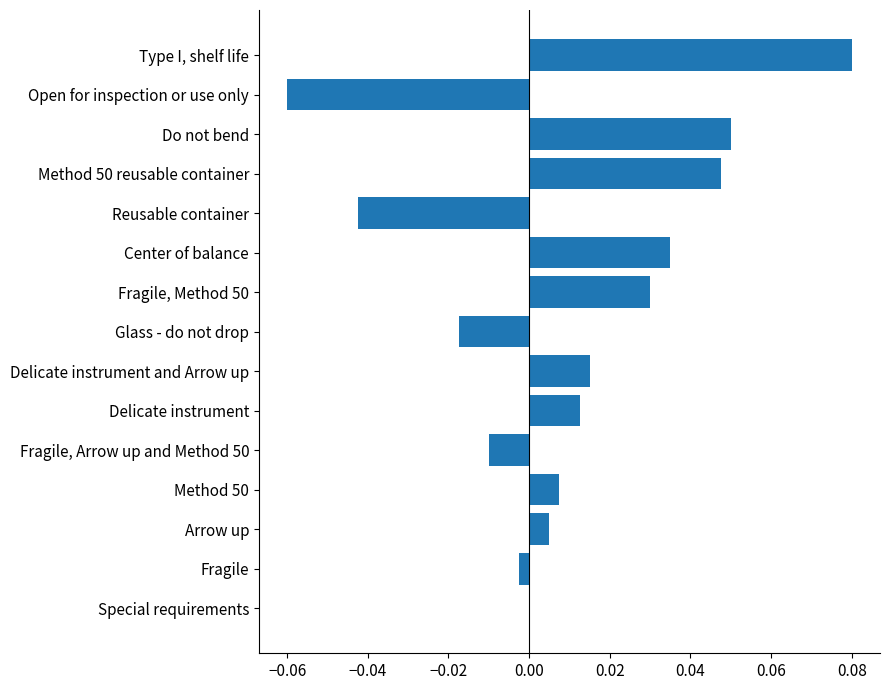

Between Open for inspection or use only and Glass - do not drop, which is larger?

Glass - do not drop